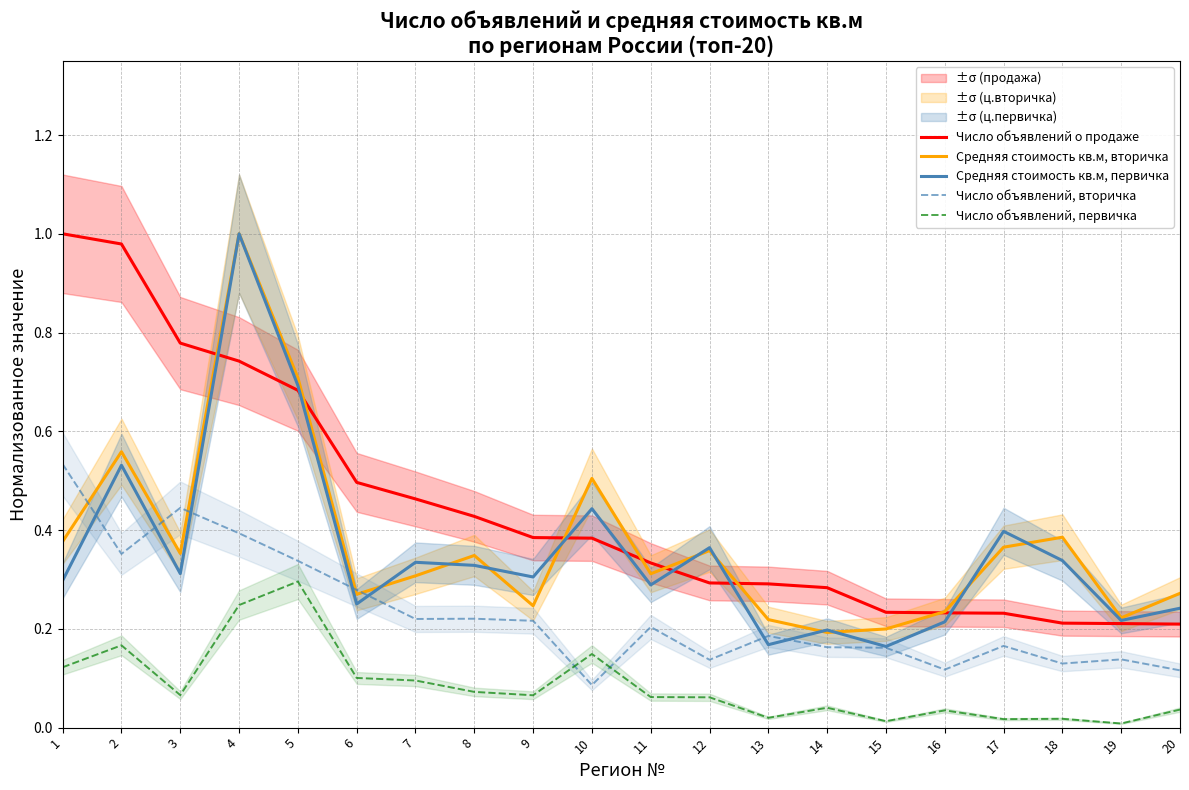

Reading right to left, what are all the values shown in this chart?

Число объявлений о продаже: 0.2	0.2	0.2	0.2	0.2	0.2	0.3	0.3	0.3	0.3	0.4	0.4	0.4	0.5	0.5	0.7	0.7	0.8	1.0	1.0
Средняя стоимость кв.м, вторичка: 0.3	0.2	0.4	0.4	0.2	0.2	0.2	0.2	0.4	0.3	0.5	0.2	0.3	0.3	0.3	0.7	1.0	0.4	0.6	0.4
Средняя стоимость кв.м, первичка: 0.2	0.2	0.3	0.4	0.2	0.2	0.2	0.2	0.4	0.3	0.4	0.3	0.3	0.3	0.3	0.7	1.0	0.3	0.5	0.3
Число объявлений, вторичка: 0.1	0.1	0.1	0.2	0.1	0.2	0.2	0.2	0.1	0.2	0.1	0.2	0.2	0.2	0.3	0.3	0.4	0.4	0.4	0.5
Число объявлений, первичка: 0.0	0.0	0.0	0.0	0.0	0.0	0.0	0.0	0.1	0.1	0.1	0.1	0.1	0.1	0.1	0.3	0.2	0.1	0.2	0.1